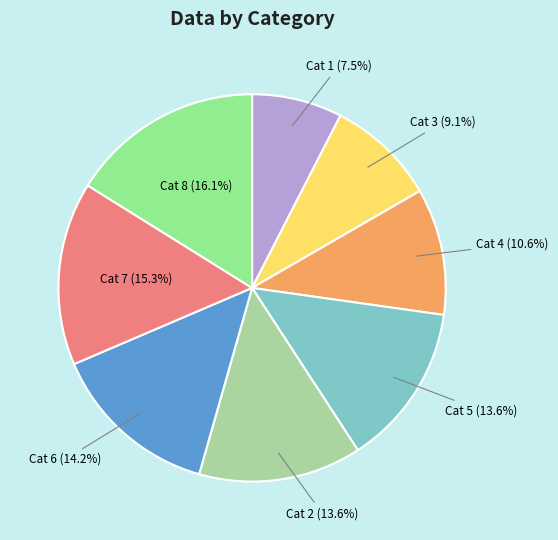

Which slice is the largest?

Cat 8 (16.1%)